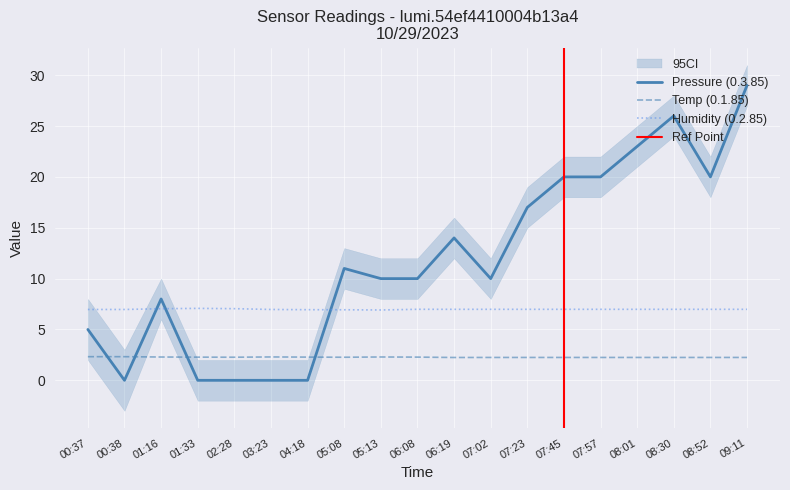

What is the sum of all Pressure (0.3.85) values?

223.0